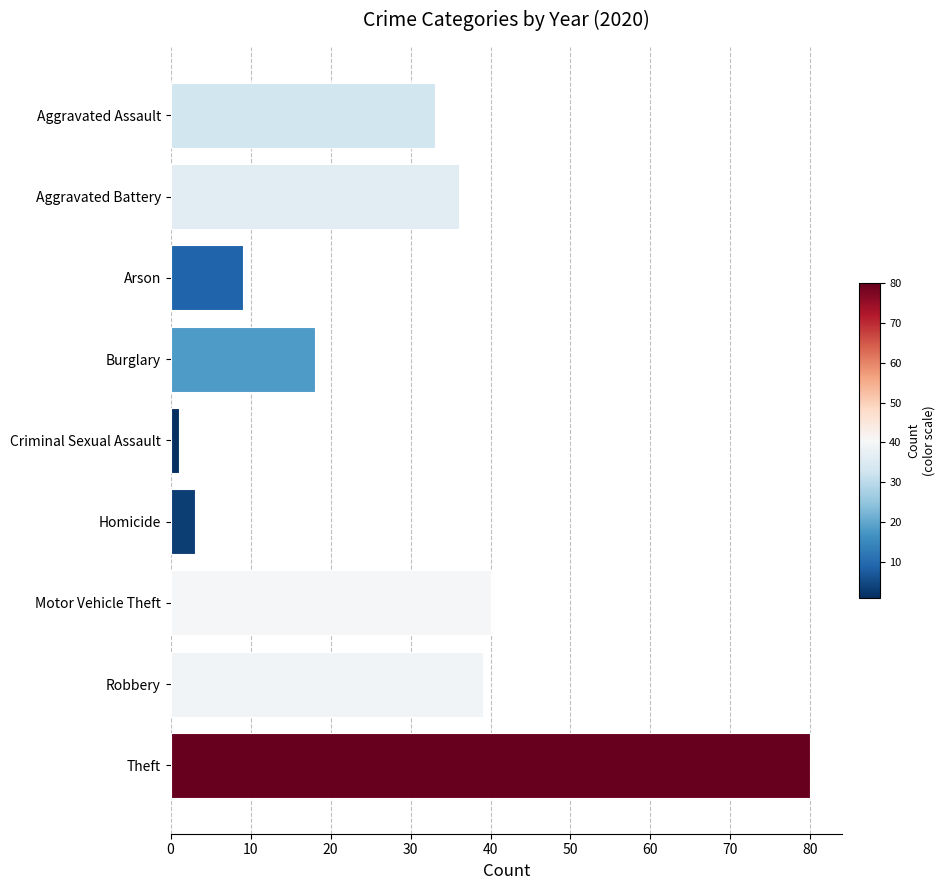

What is the greatest value displayed?

80